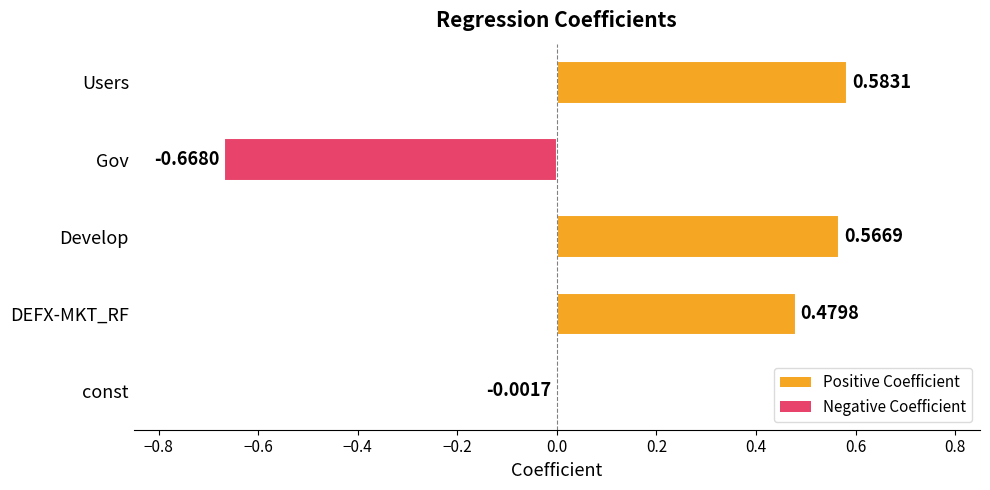

At which category does the chart reach its peak across all series?

Users